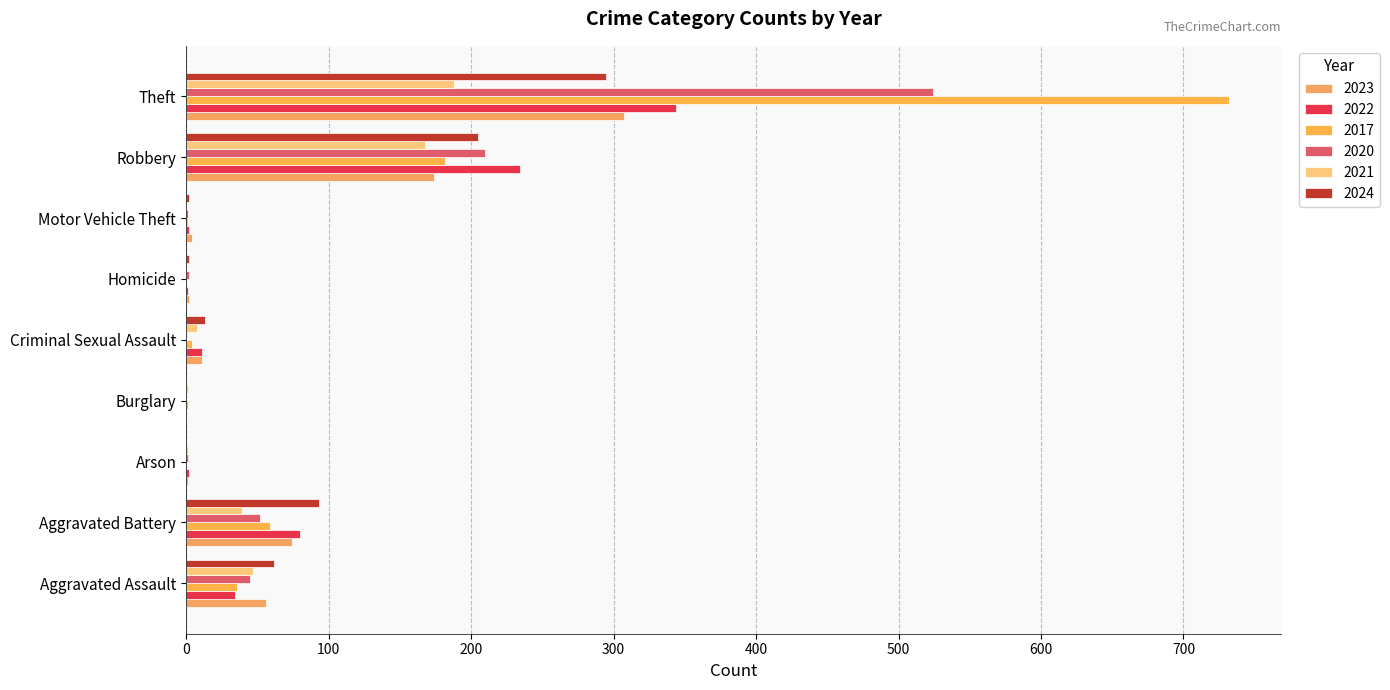

Count the number of categories in the chart.

9